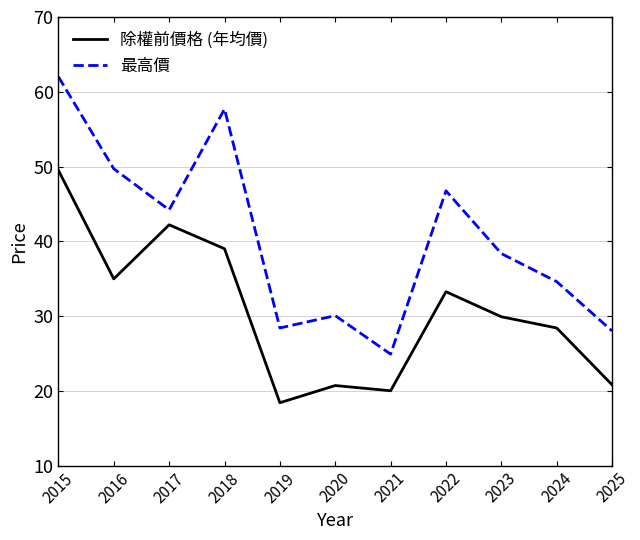

How many interior local peaks does the 最高價 series have?

3